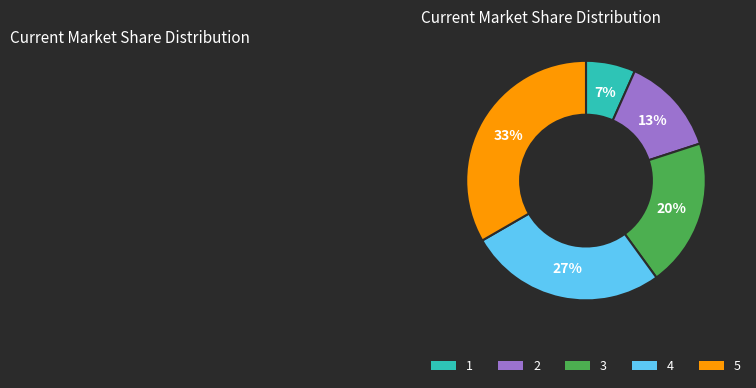

What percentage is the 2 slice, to the nearest percent?

13%